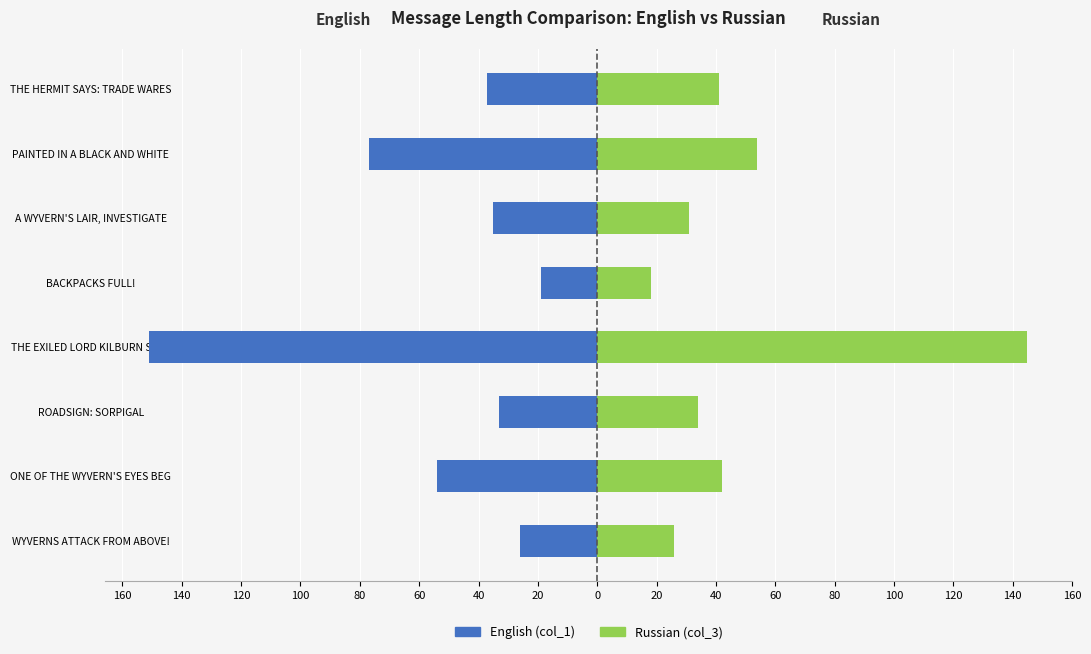

What is the highest value of the English (col_1) series?

-19